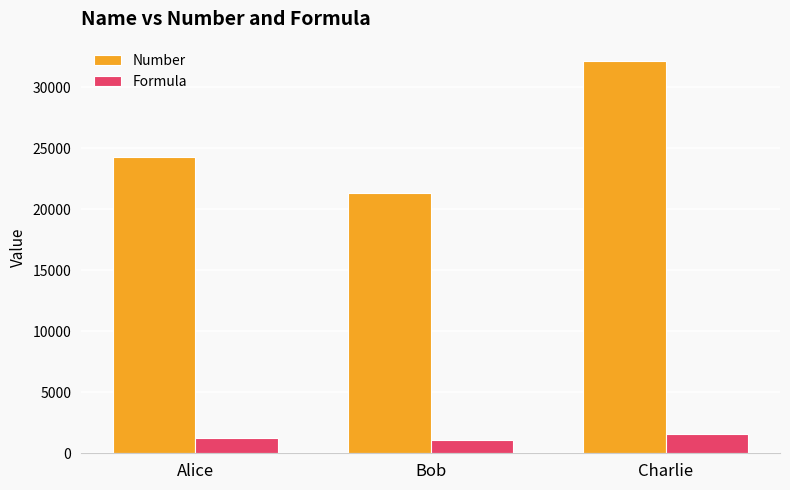

Is the value of Number at Alice greater than the value of Formula at Charlie?

Yes